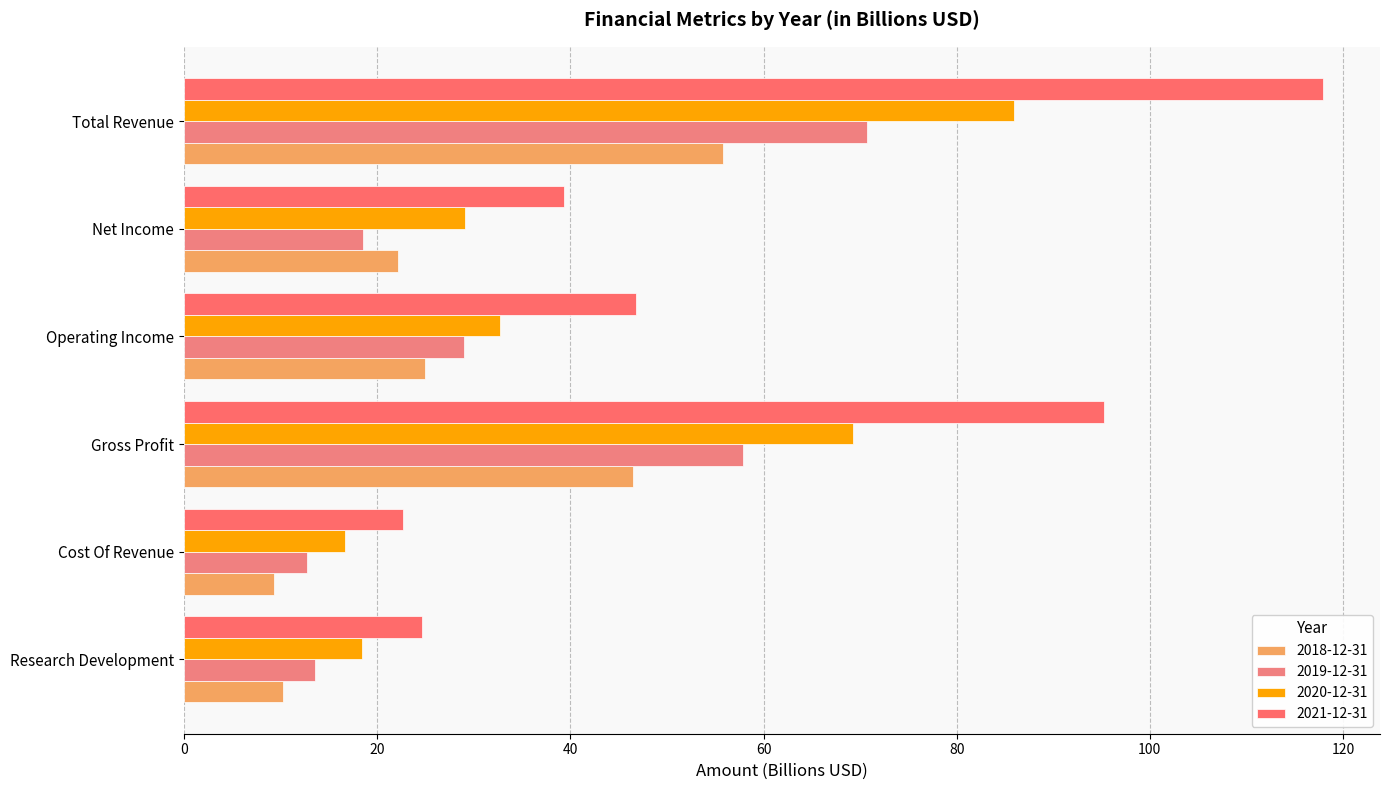

What is the label of the 2nd bar from the right?

Net Income